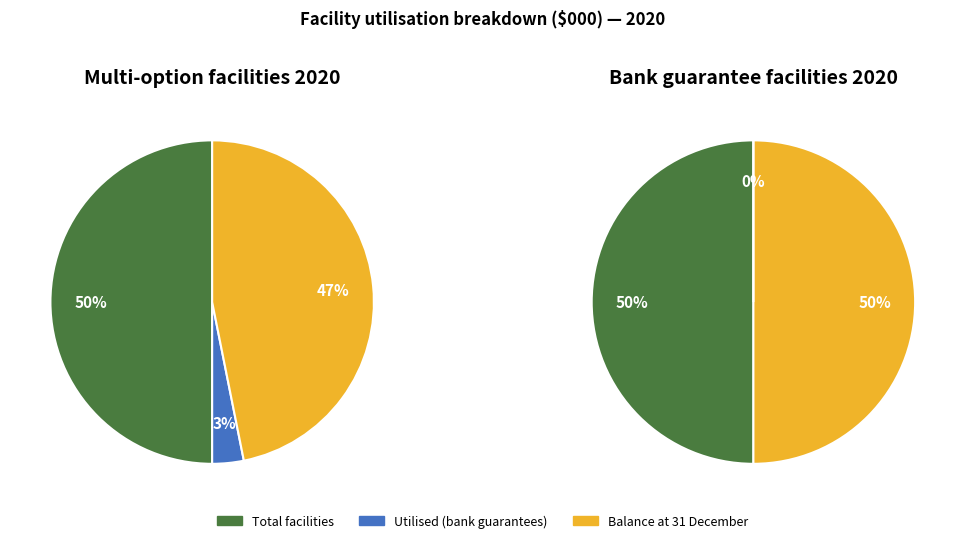

How much of the chart is everything except Total facilities?

50.0%